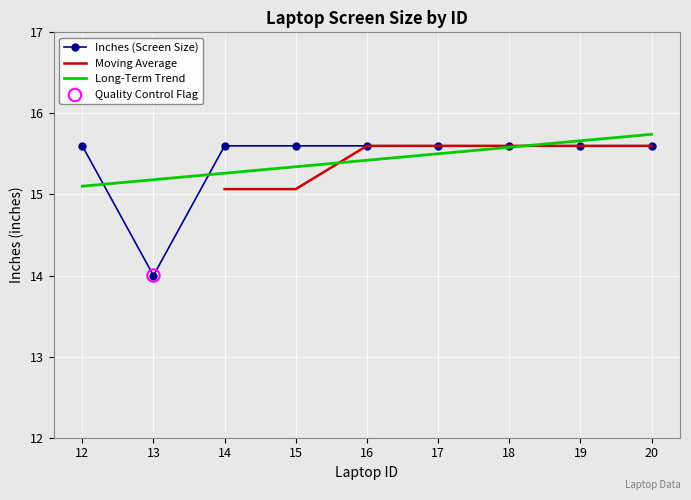

Between 20 and 16, which is larger?

20